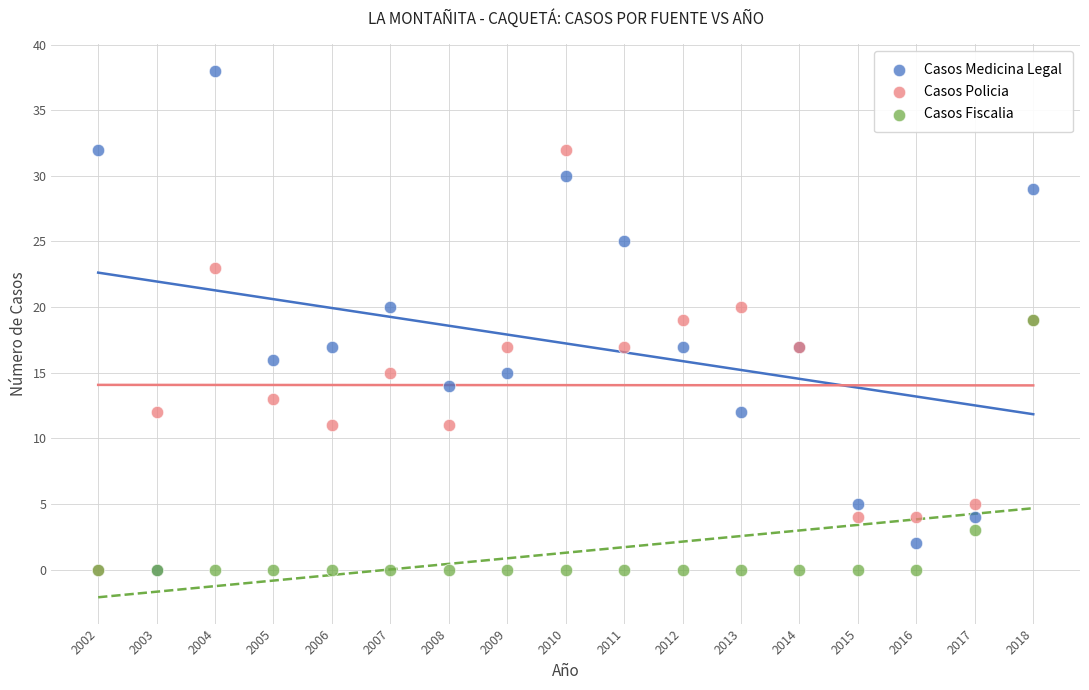

What are all the series names shown in the legend?

Casos Medicina Legal, Casos Policia, Casos Fiscalia